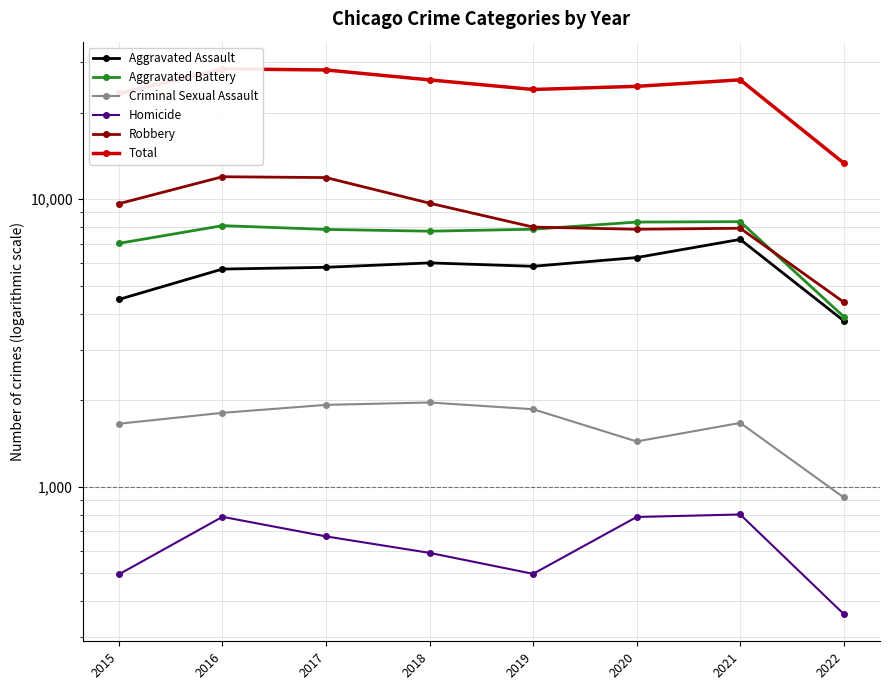

True or false: Aggravated Battery has a value of 5702 at 2022.

False